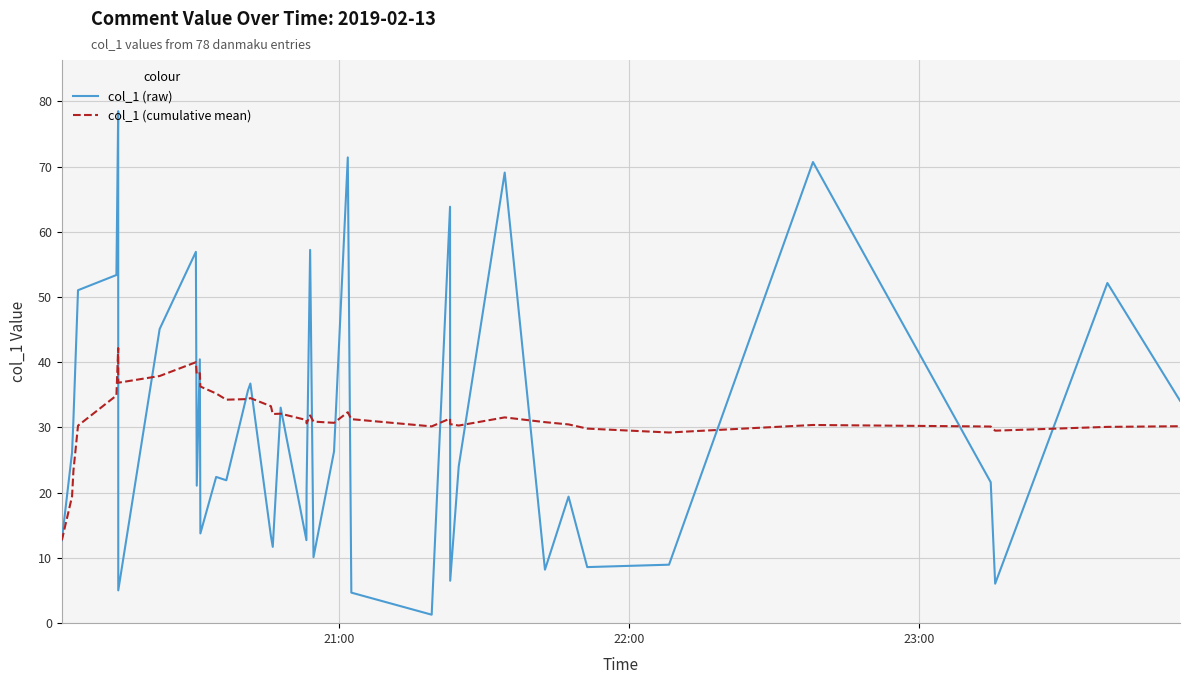

What are all the series names shown in the legend?

col_1 (raw), col_1 (cumulative mean)